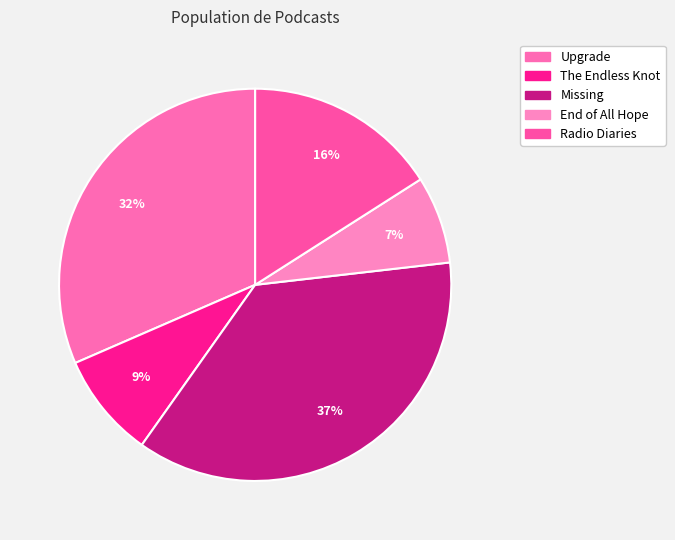

Rank the categories by value from lowest to highest.

End of All Hope, The Endless Knot, Radio Diaries, Upgrade, Missing